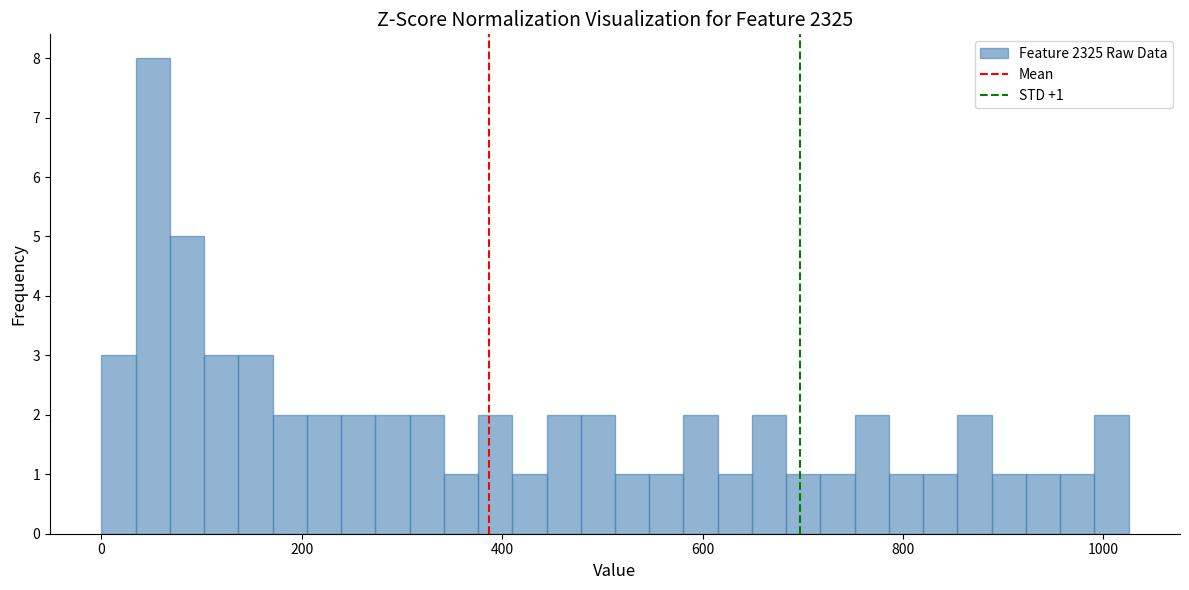

Read against the x-axis, roughly where is the centre of the tallest bar?

60